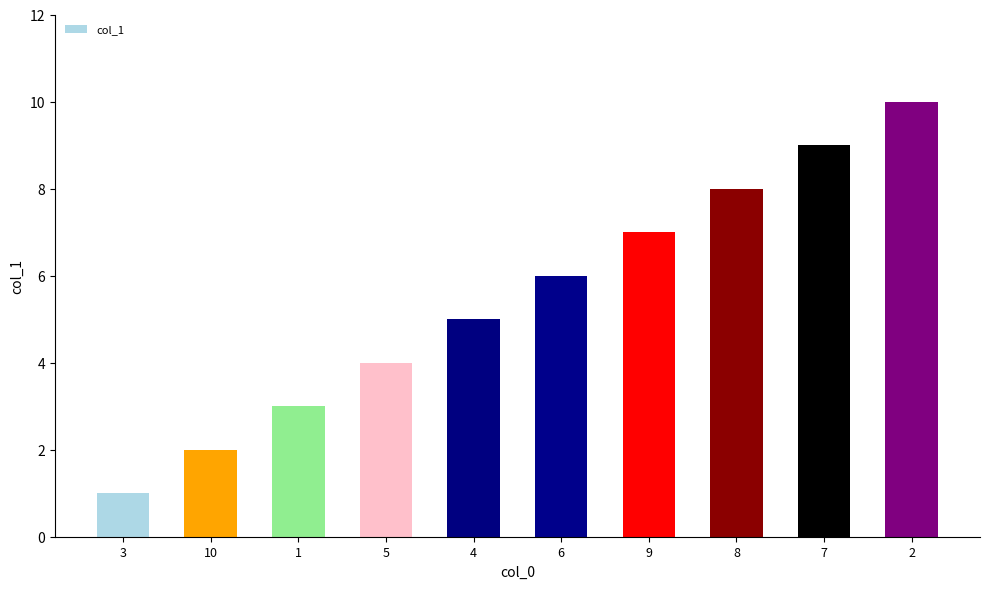

List the labels in order of value, smallest first.

3, 10, 1, 5, 4, 6, 9, 8, 7, 2